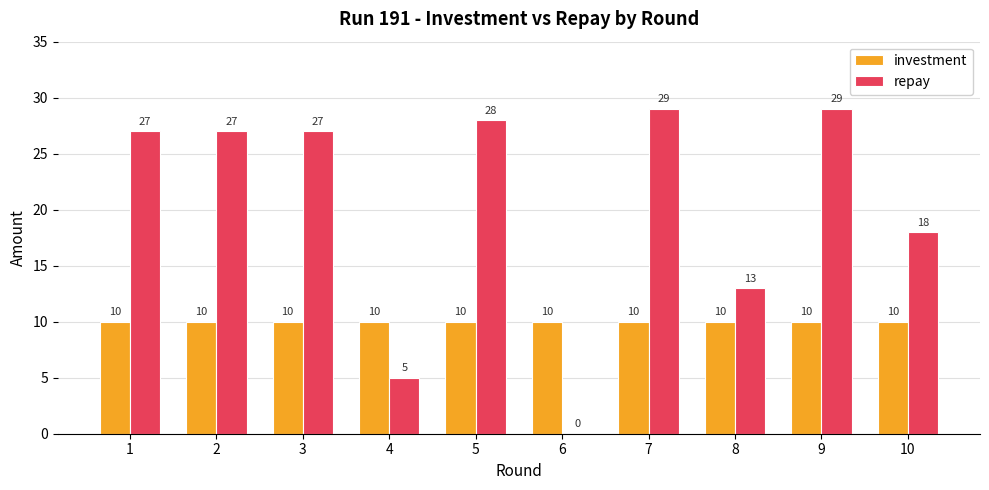

What is the sum of all repay values?

203